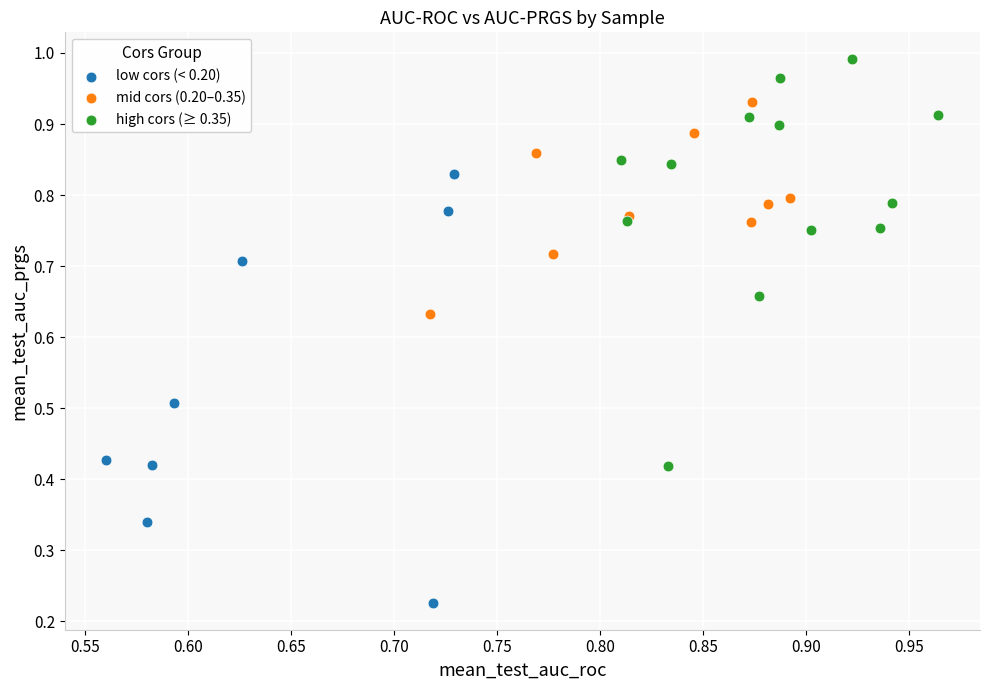

Which series has the largest Y range (max minus min)?

low cors (< 0.20)